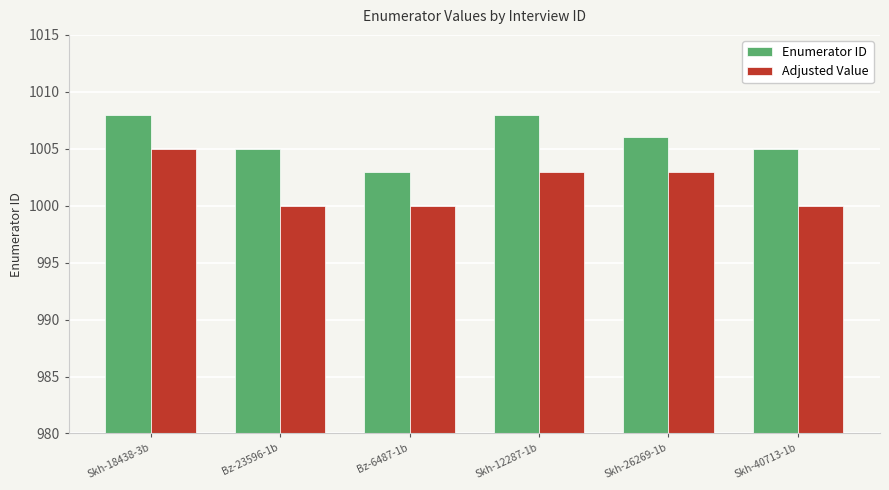

List the series in order of their peak value, highest first.

Enumerator ID, Adjusted Value